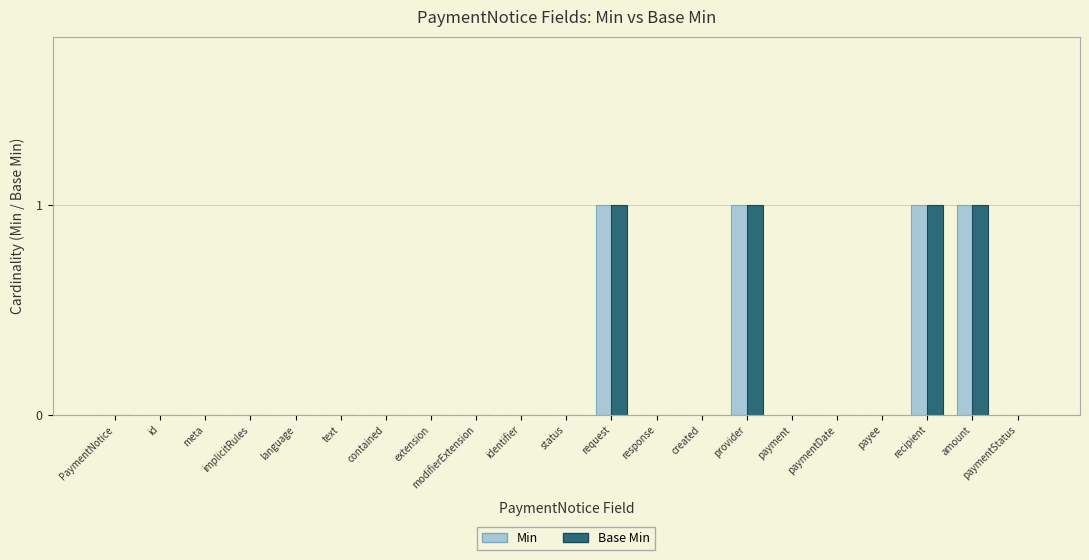

The value of Base Min at amount is 1. True or false?

True